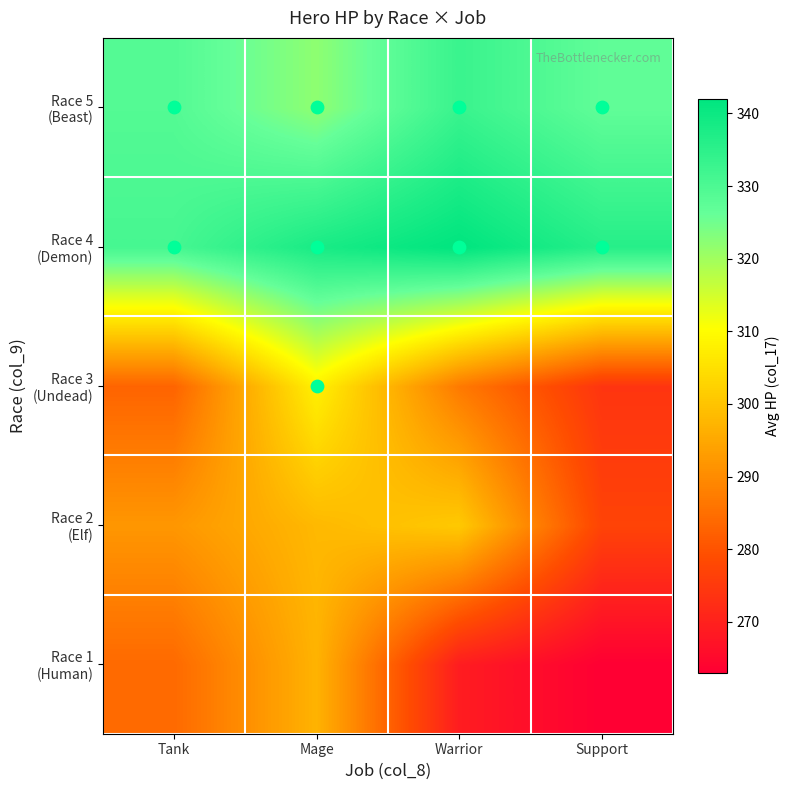

Between Warrior and Support, which is larger?

Warrior